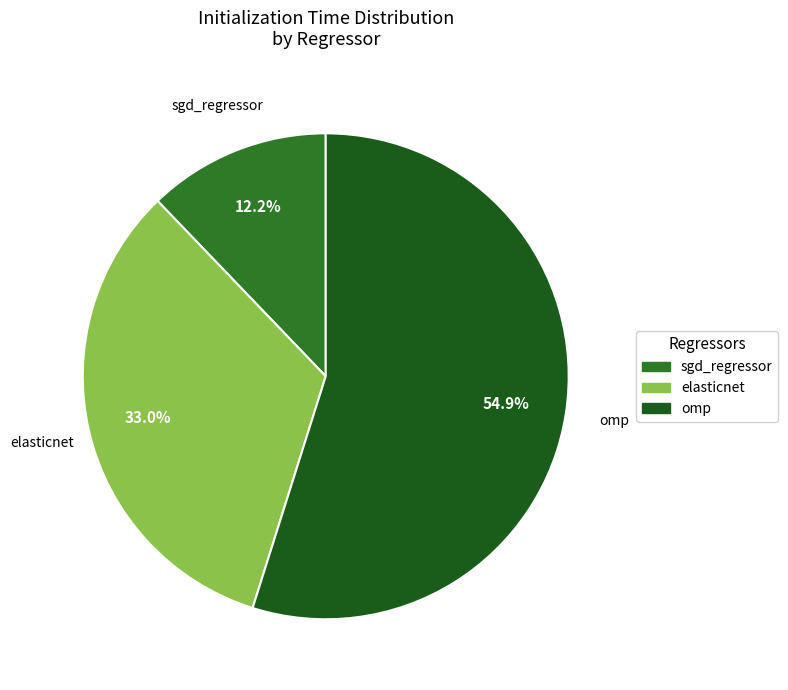

Do omp and sgd_regressor together represent more than half of the pie?

Yes